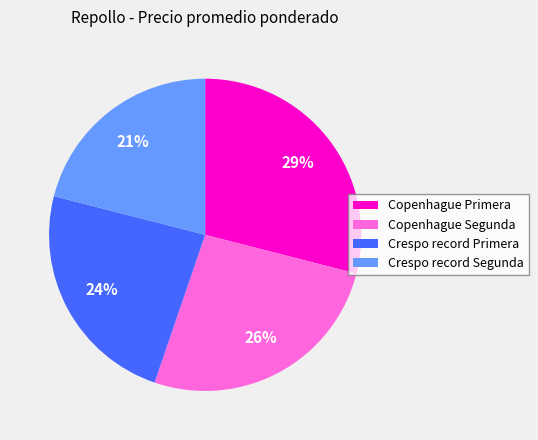

Does Copenhague Primera represent more than half of the total?

No